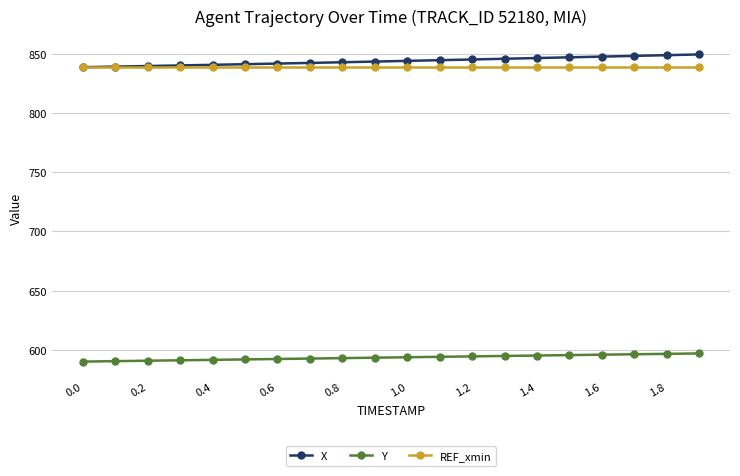

At how many categories does at least one series exceed 785?

20